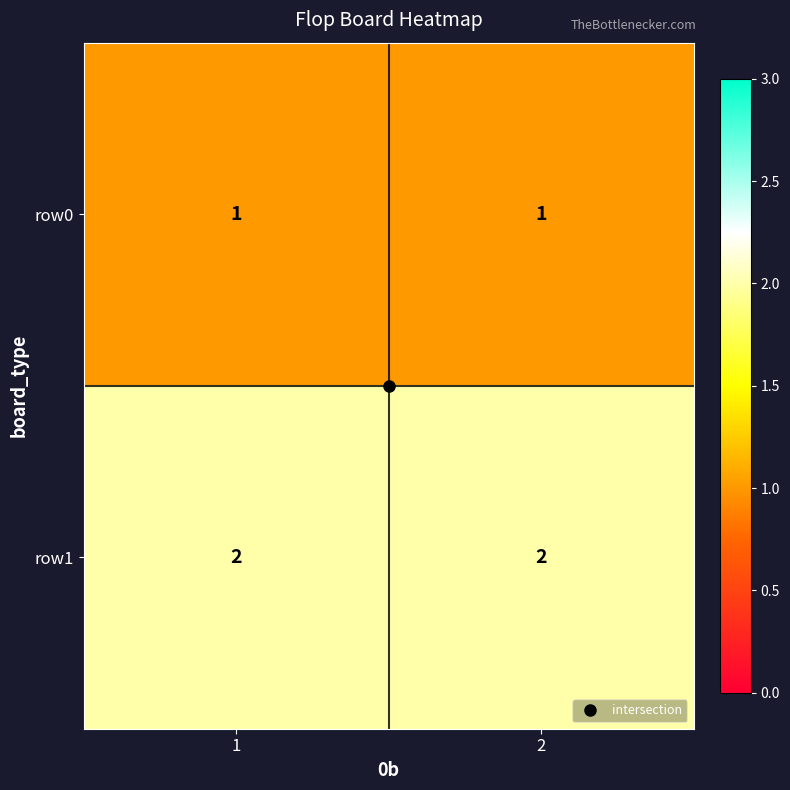

At 1, list the series in order from largest to smallest.

row1, row0